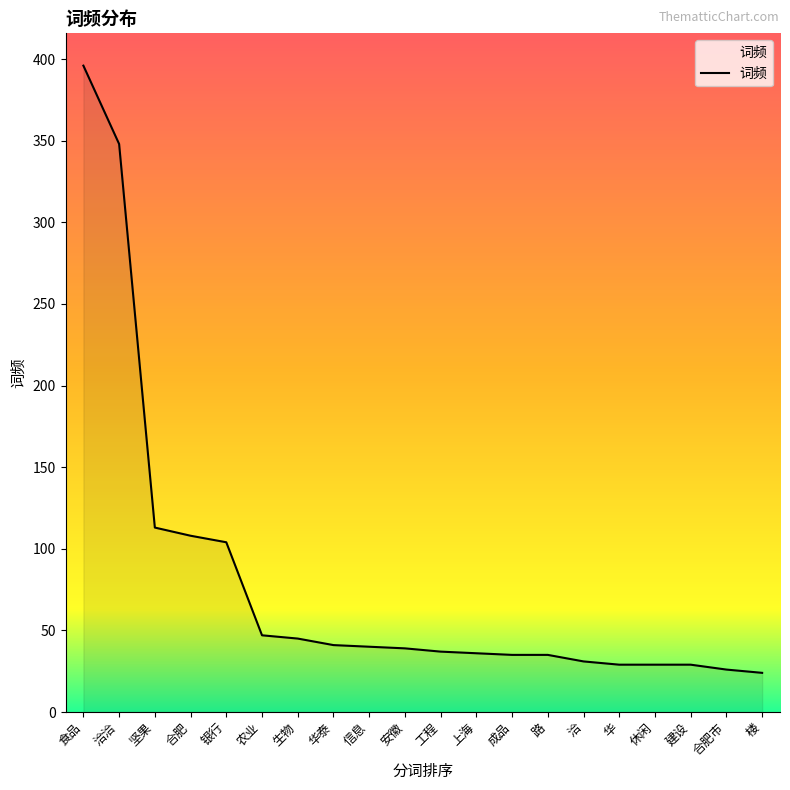

What is the change in value from 合肥 to 成品?

-73